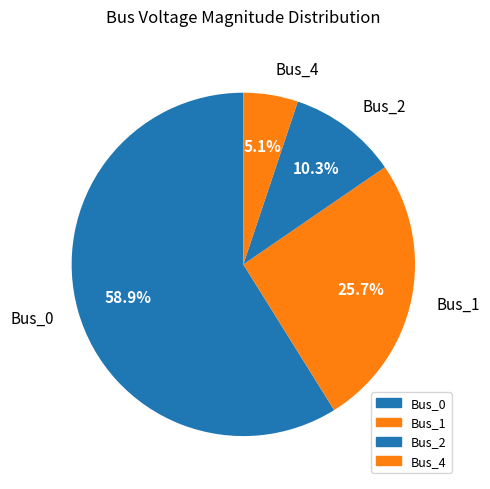

Which slice is the smallest?

Bus_4